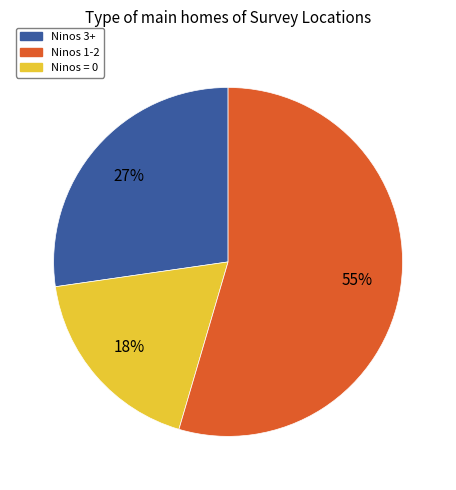

Is there any slice that represents more than half of the pie?

Yes